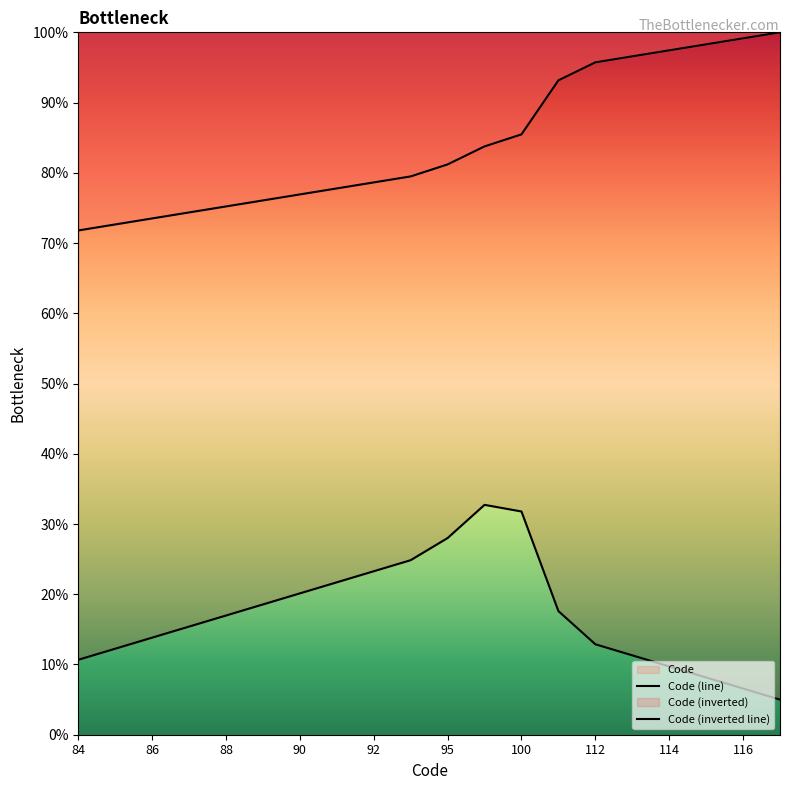

Which series has the largest range (max minus min)?

Code (line)